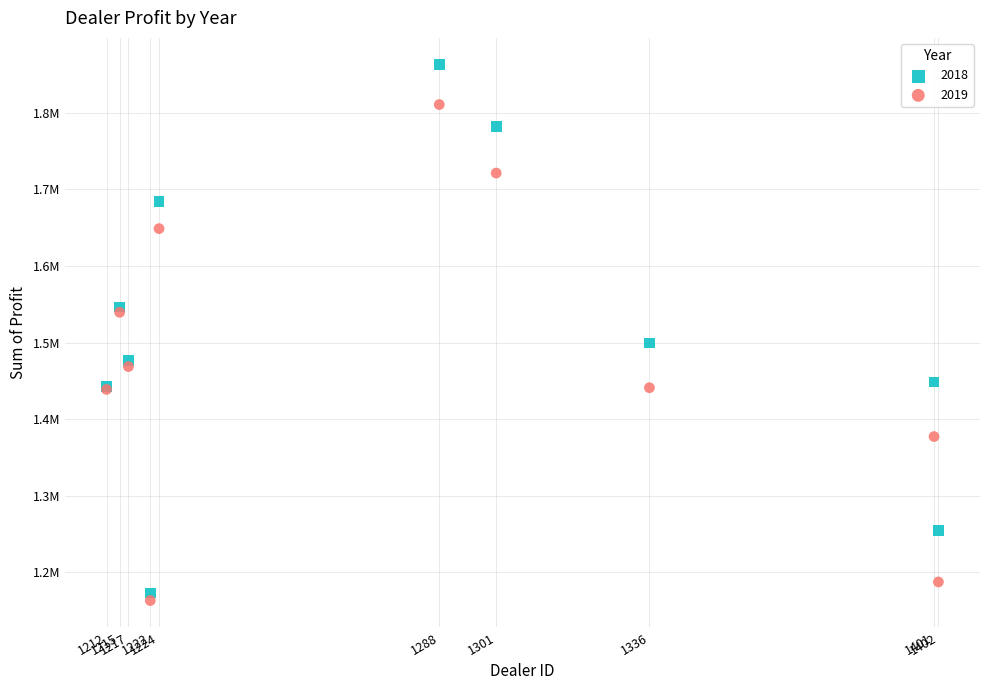

What are all the series names shown in the legend?

2018, 2019